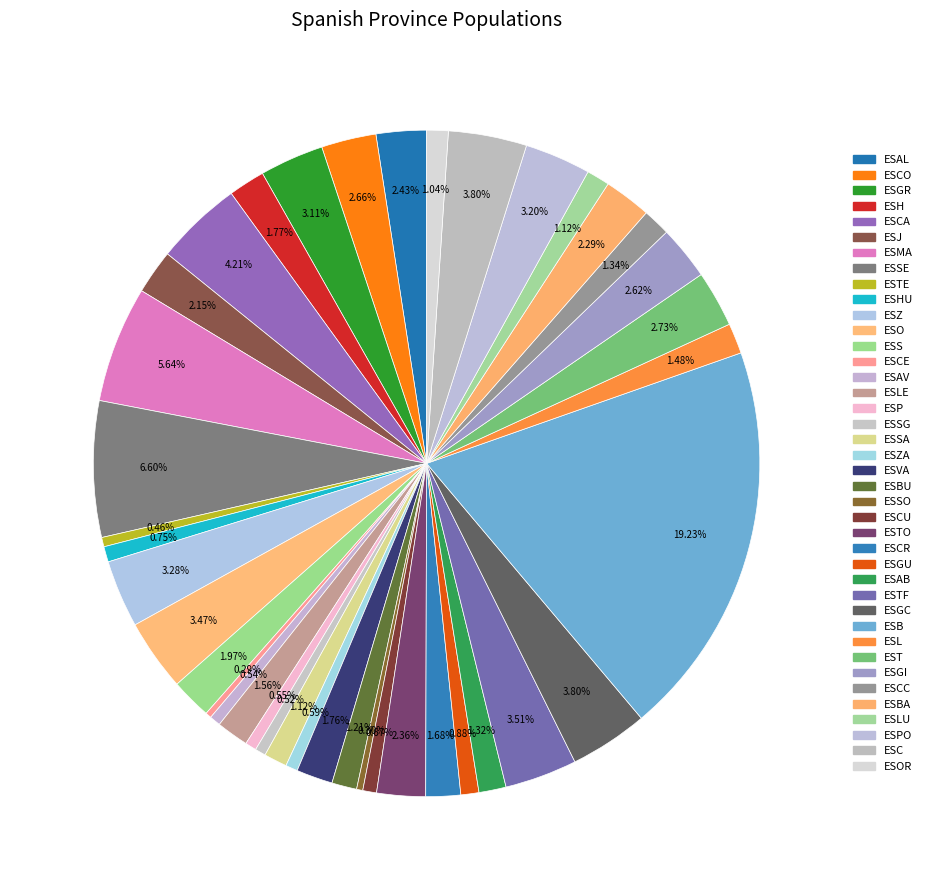

Rank the categories by value from lowest to highest.

ESCE, ESSO, ESTE, ESSG, ESAV, ESP, ESZA, ESCU, ESHU, ESGU, ESOR, ESLU, ESSA, ESBU, ESAB, ESCC, ESL, ESLE, ESCR, ESVA, ESH, ESS, ESJ, ESBA, ESTO, ESAL, ESGI, ESCO, EST, ESGR, ESPO, ESZ, ESO, ESTF, ESC, ESGC, ESCA, ESMA, ESSE, ESB